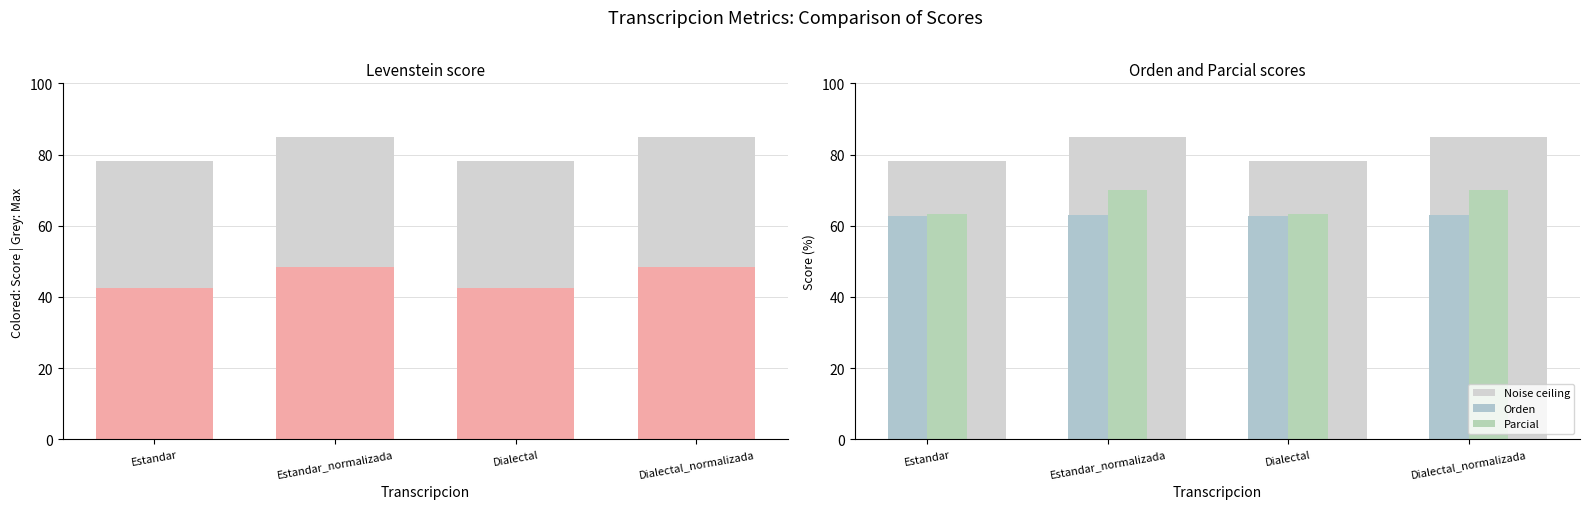

At which label is Parcial closest to 66?

Estandar